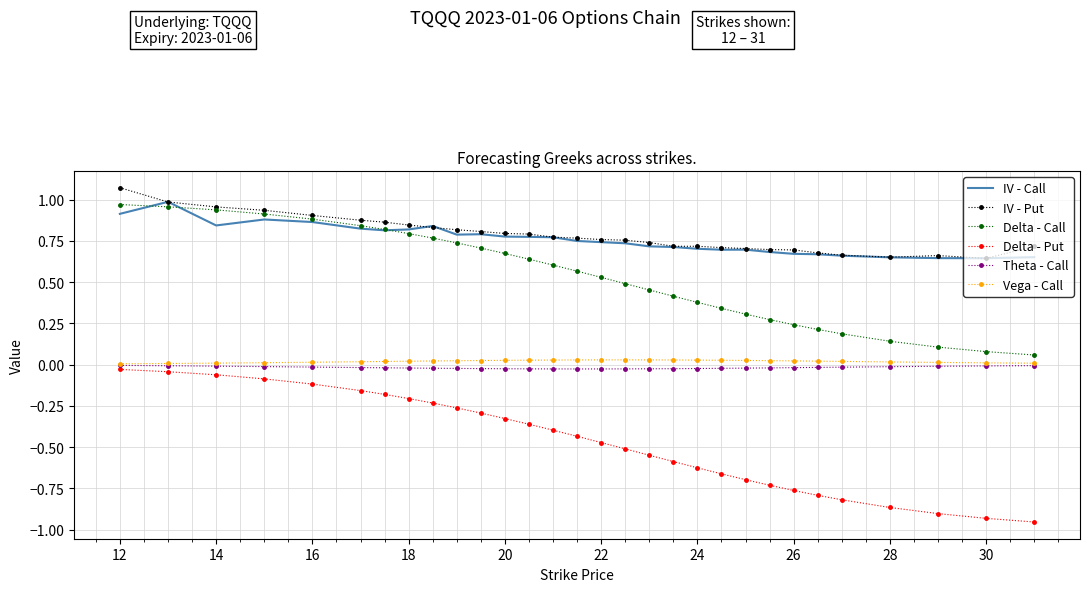

How many categories are shown in the chart?

30